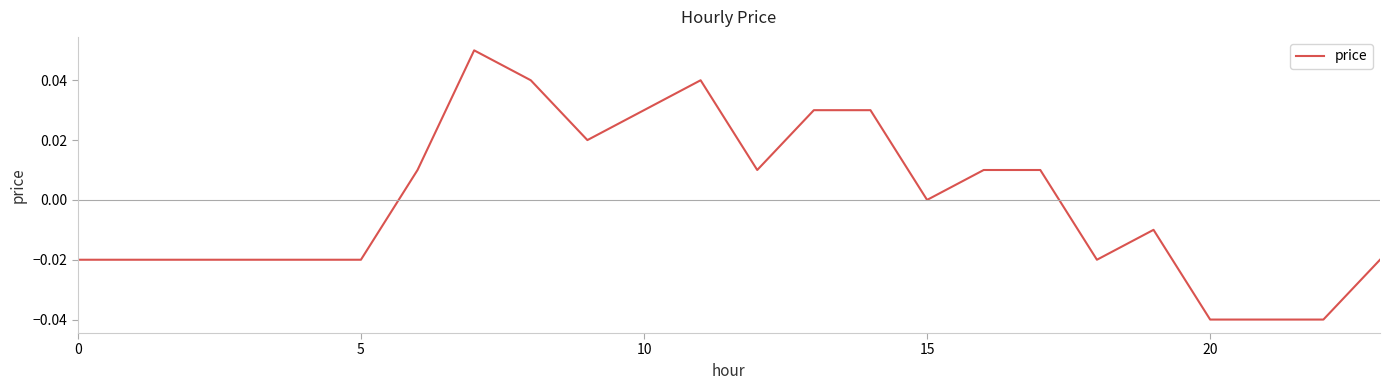

Is it true that the value at 15 is -0.1?

False